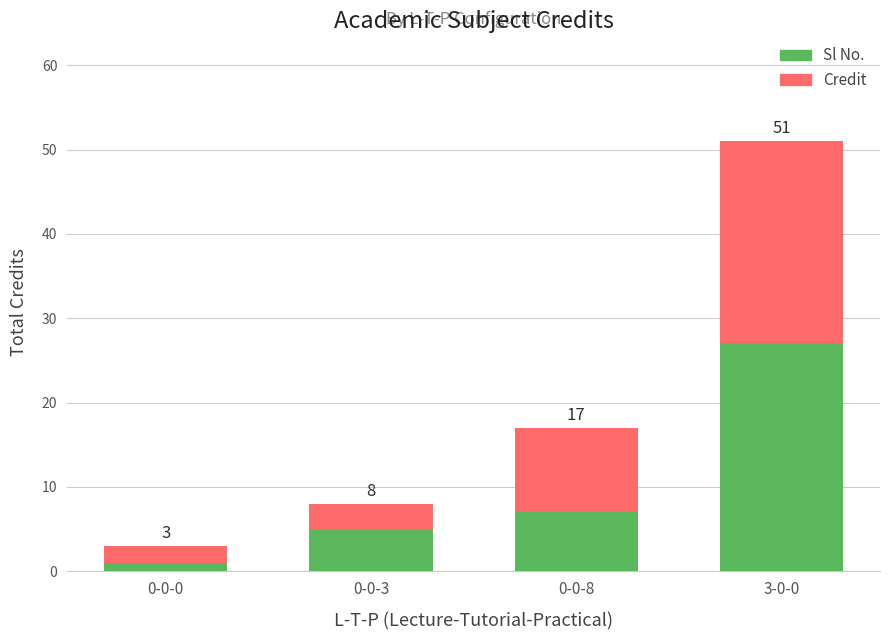

What are all the series names shown in the legend?

Sl No., Credit